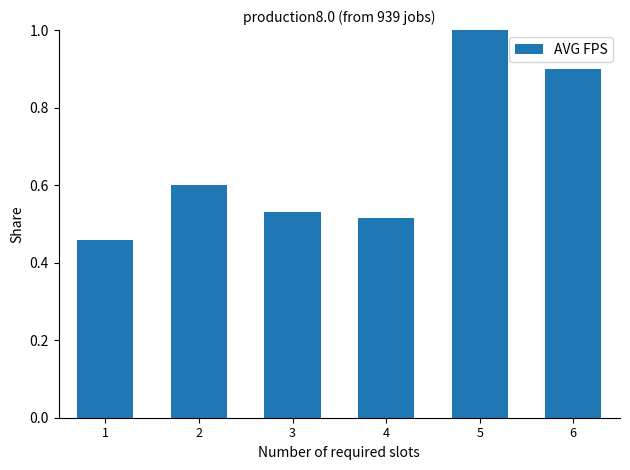

Which category has the lowest value across all series?

1